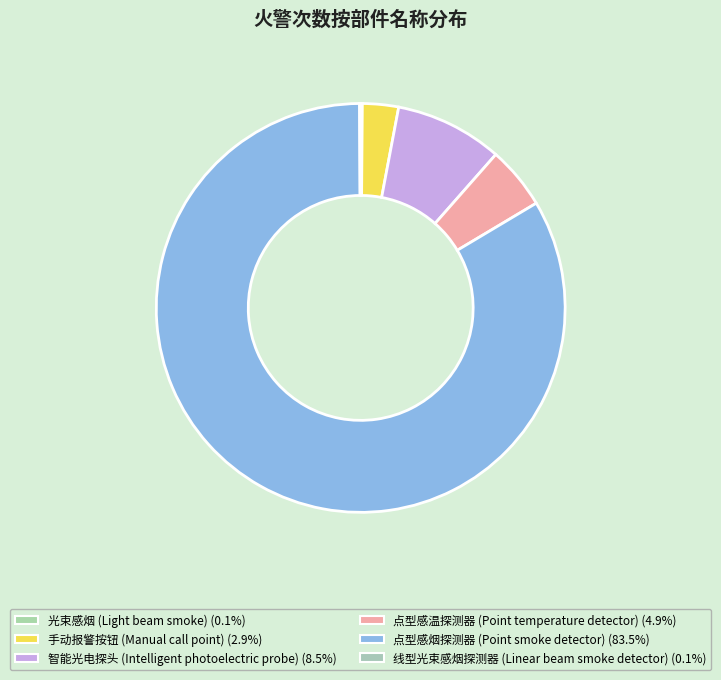

Is it true that 点型感烟探测器 (Point smoke detector) is 83% of the pie?

True